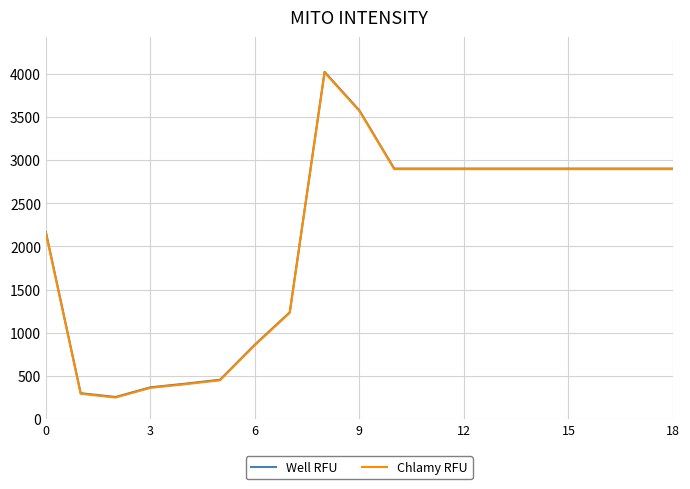

Does the chart display data point markers on the line(s)?

No